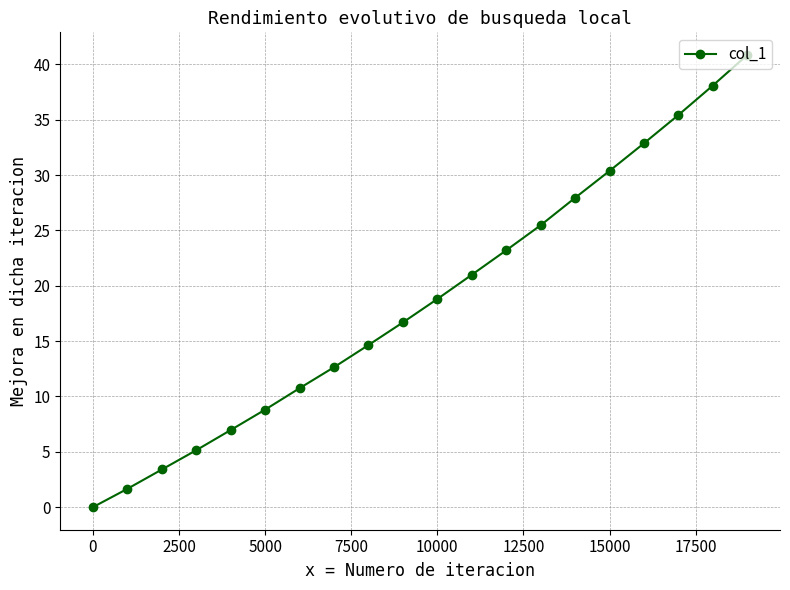

What is the value of the 17th point from the left?

32.9